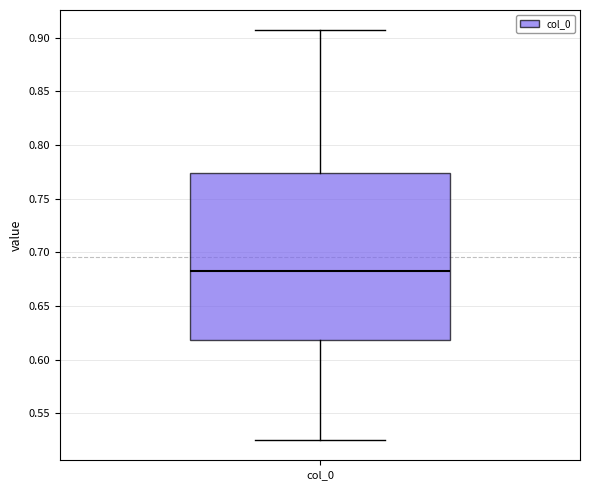

Where is the lower edge of the box for col_0 on the y-axis? The values are not printed on the chart, so give them approximately, as read against the axis.

0.620